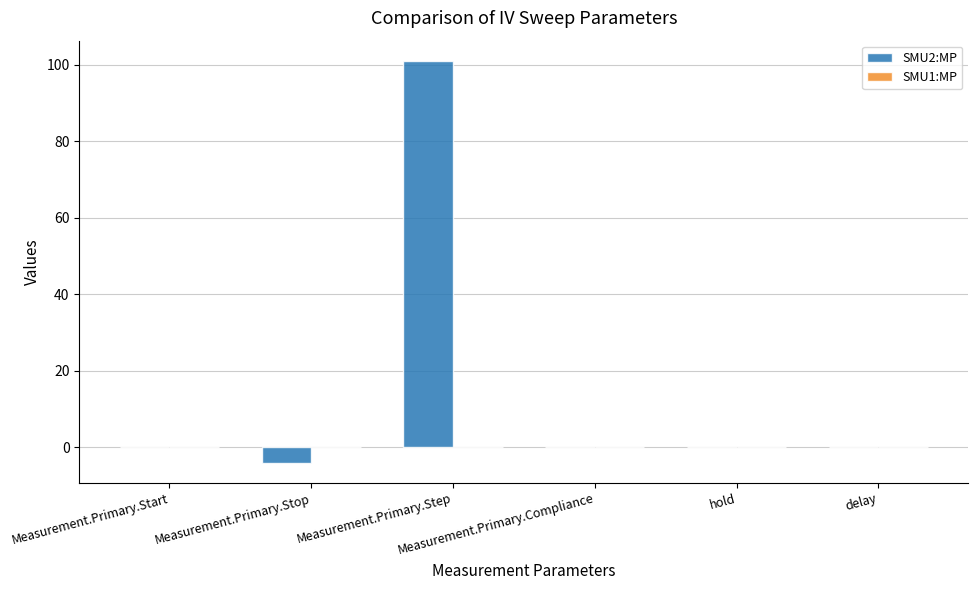

What is the greatest value displayed?

101.0